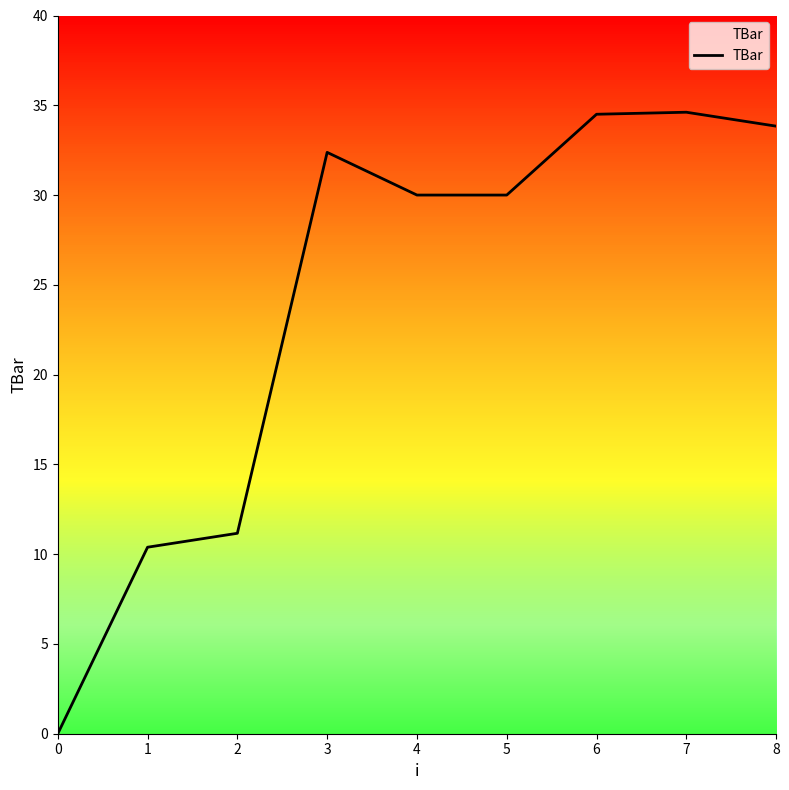

What is the maximum value shown in the chart?

34.6